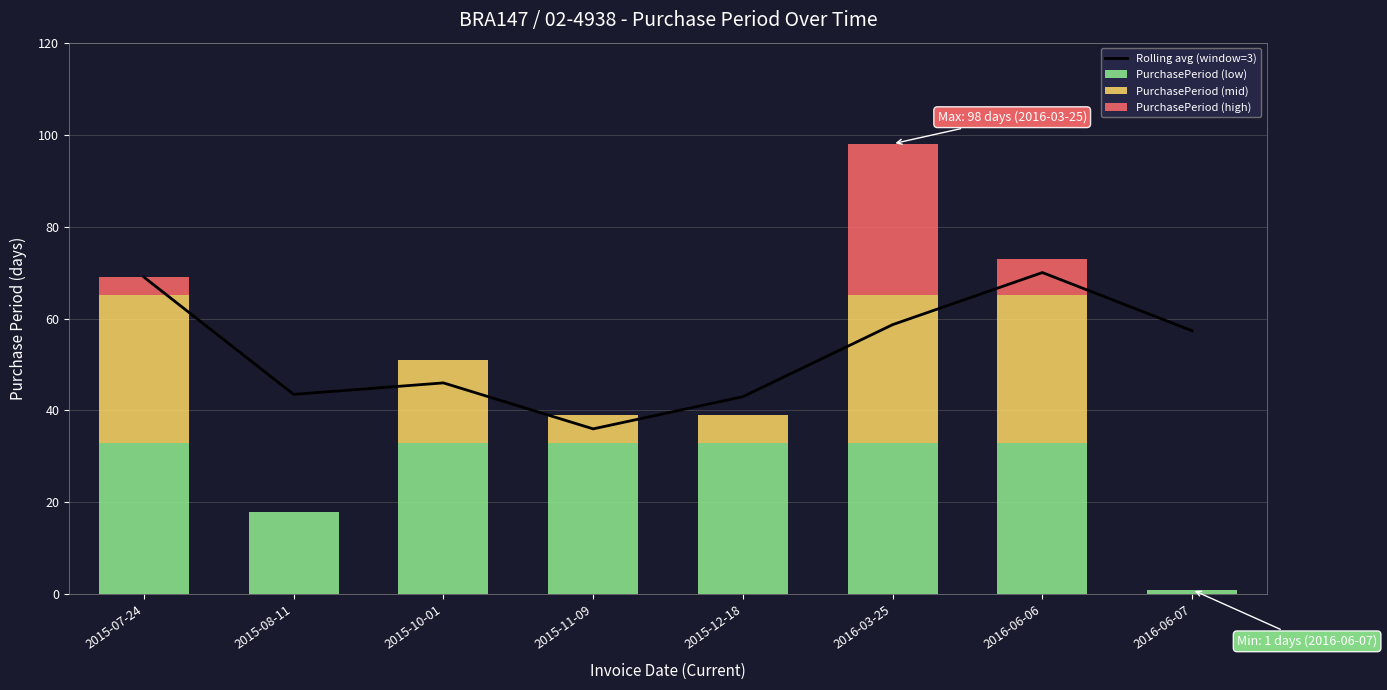

What is the label of the 5th bar from the right?

2015-11-09